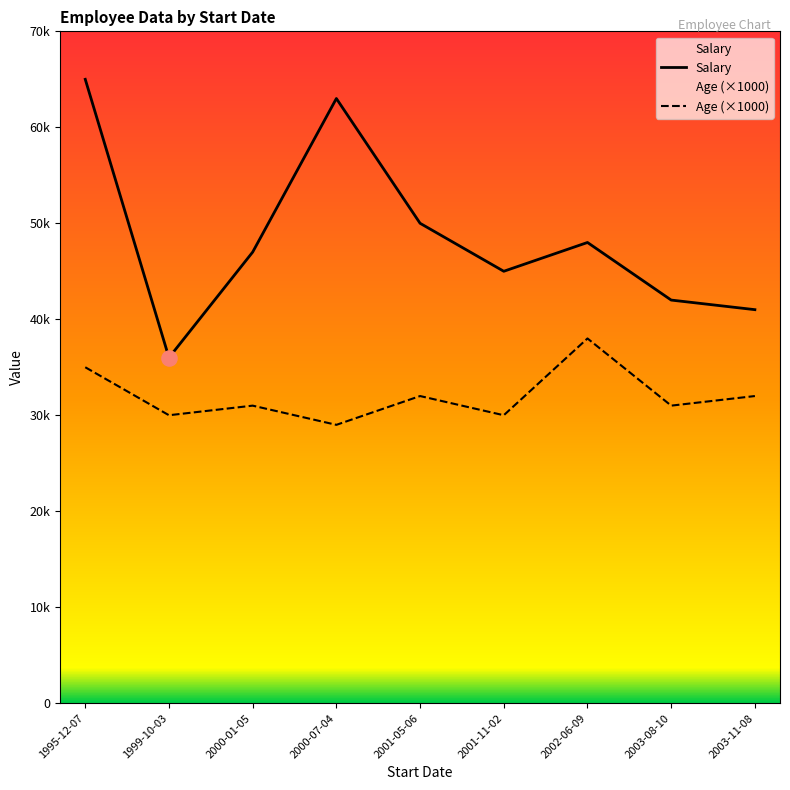

Which series contains the highest Y value?

Salary